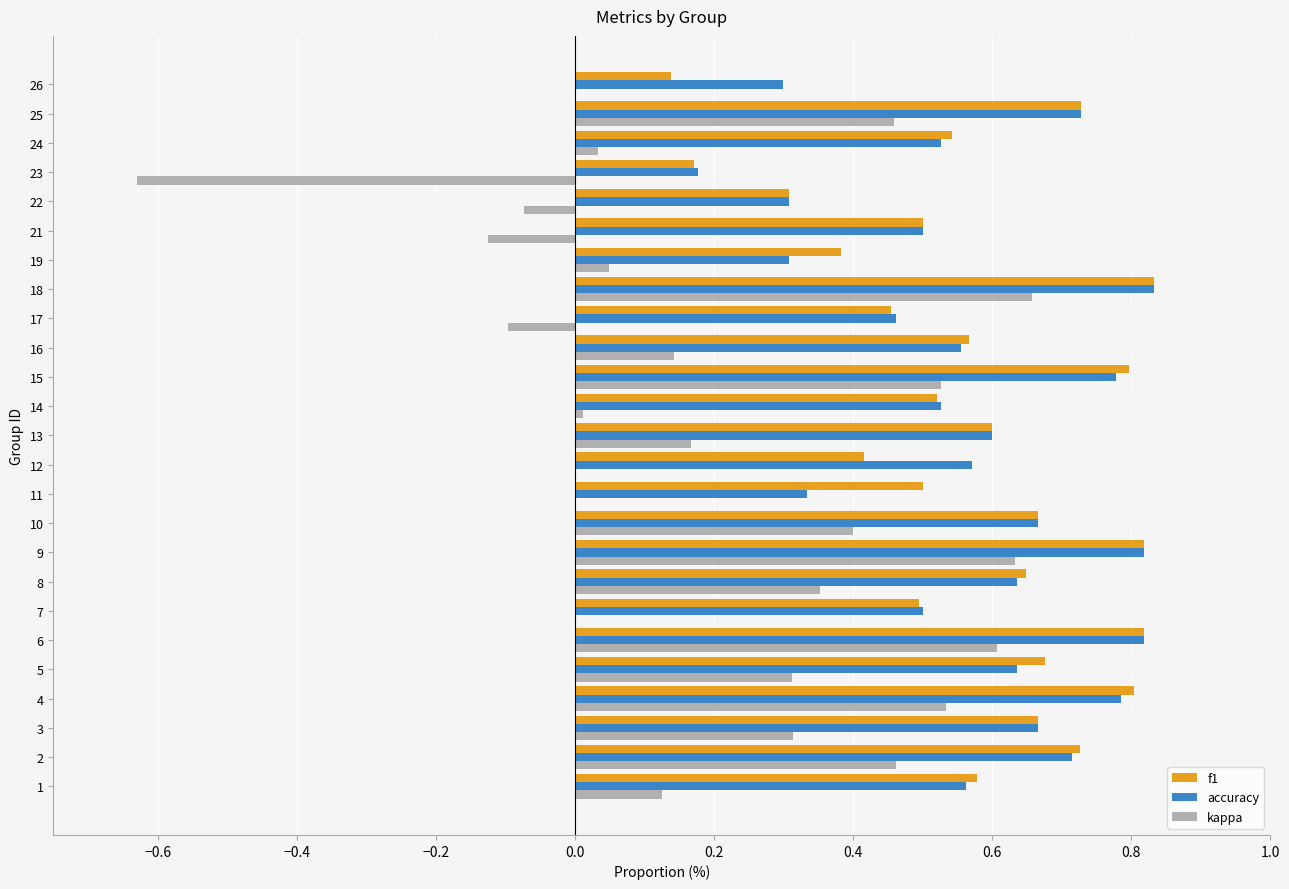

What is the sum of all accuracy values?

14.3